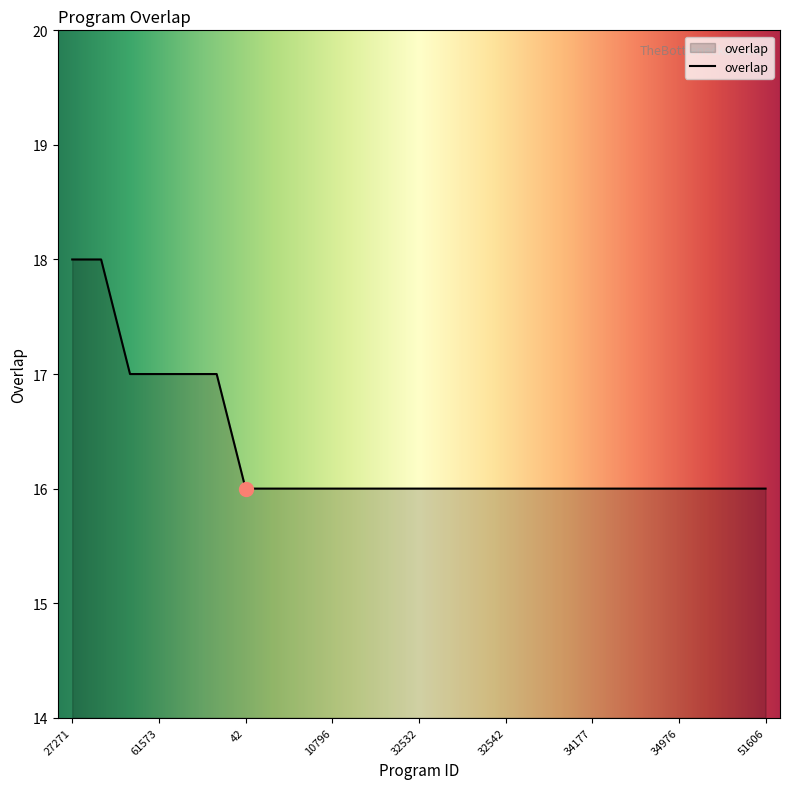

What is the smallest value displayed?

16